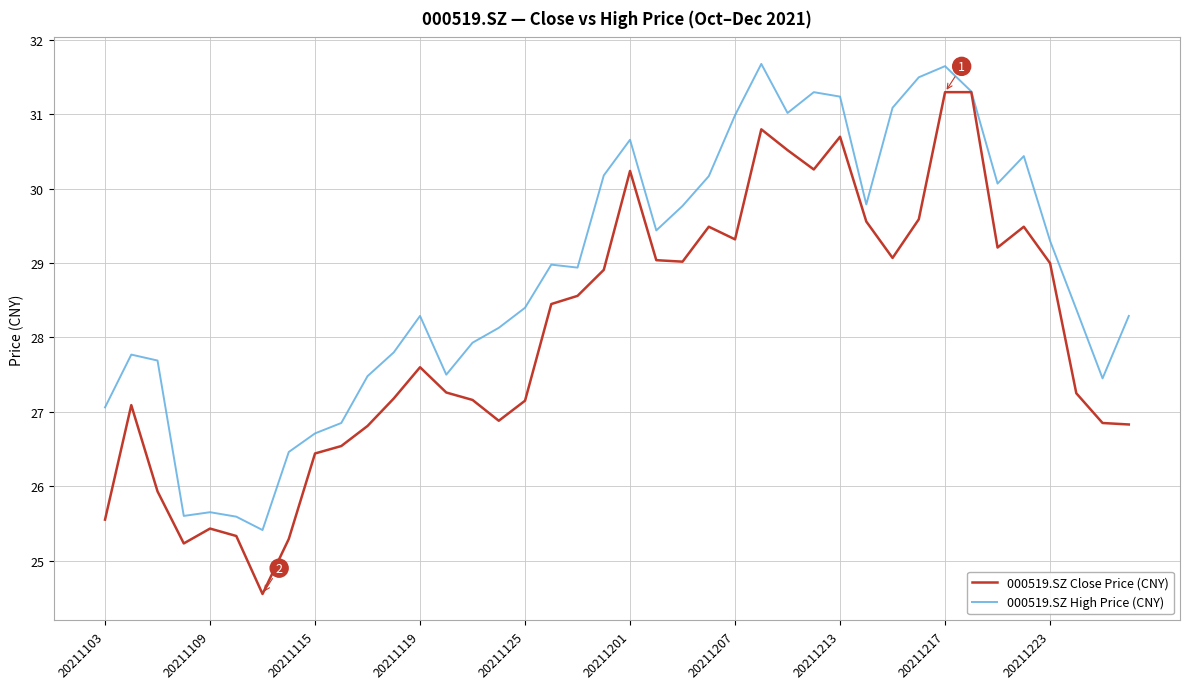

What is the minimum value for 000519.SZ Close Price (CNY)?

24.6